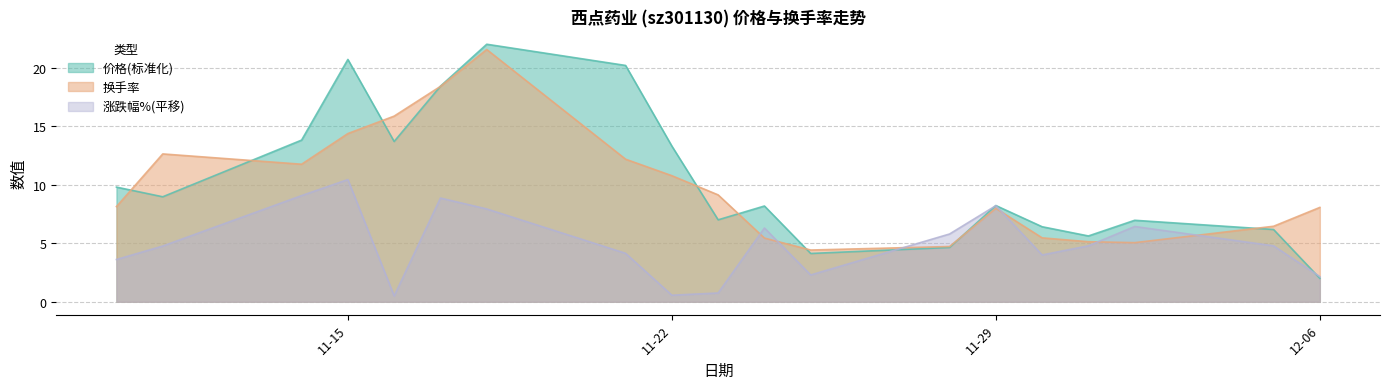

What is the total value across all series at 2022-11-21?

36.5